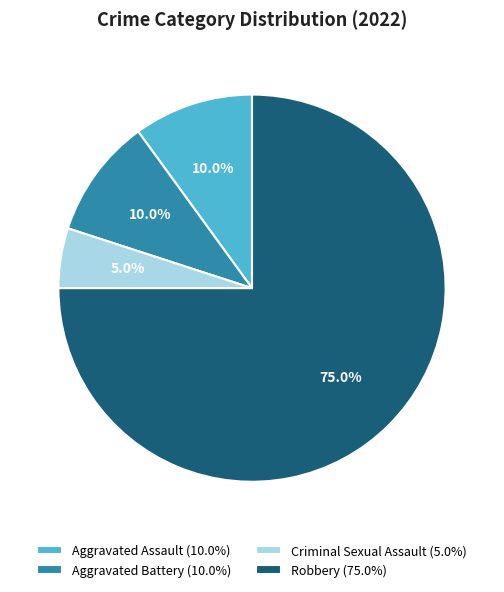

Is there a majority slice in this chart?

Yes